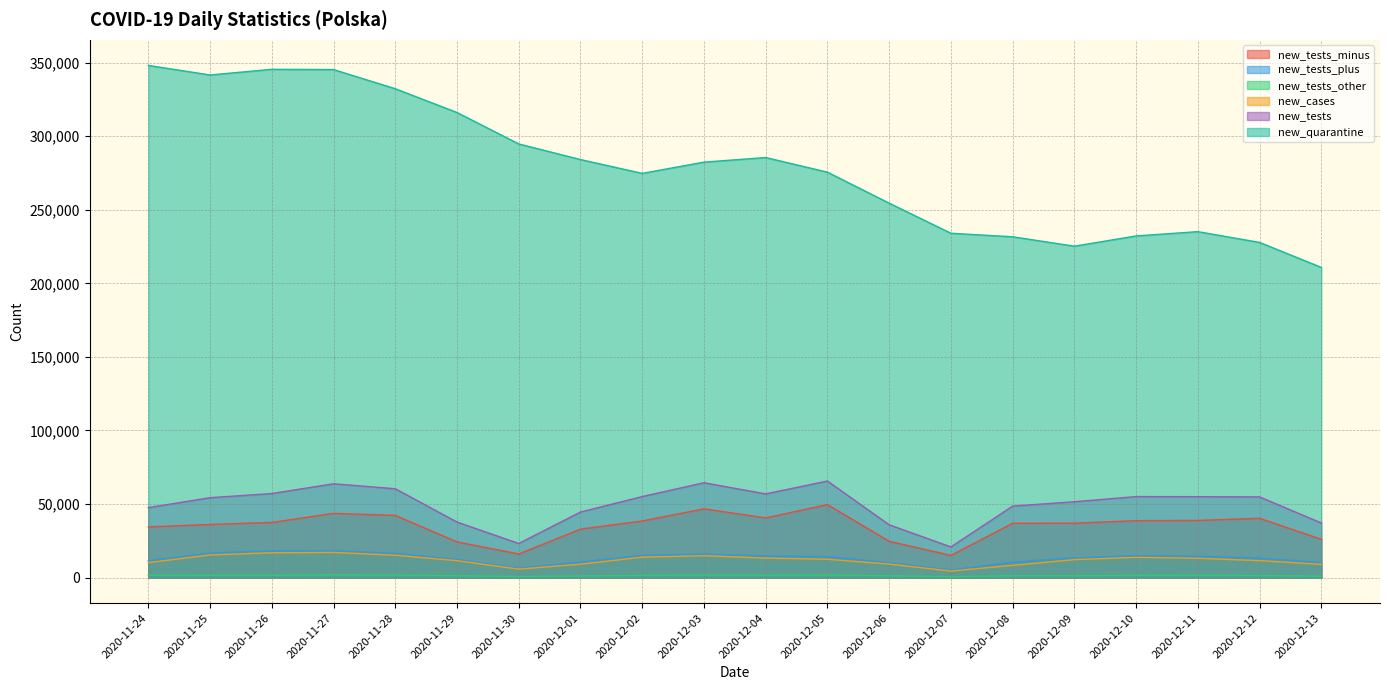

How many data points in new_cases are less than 12430?

10